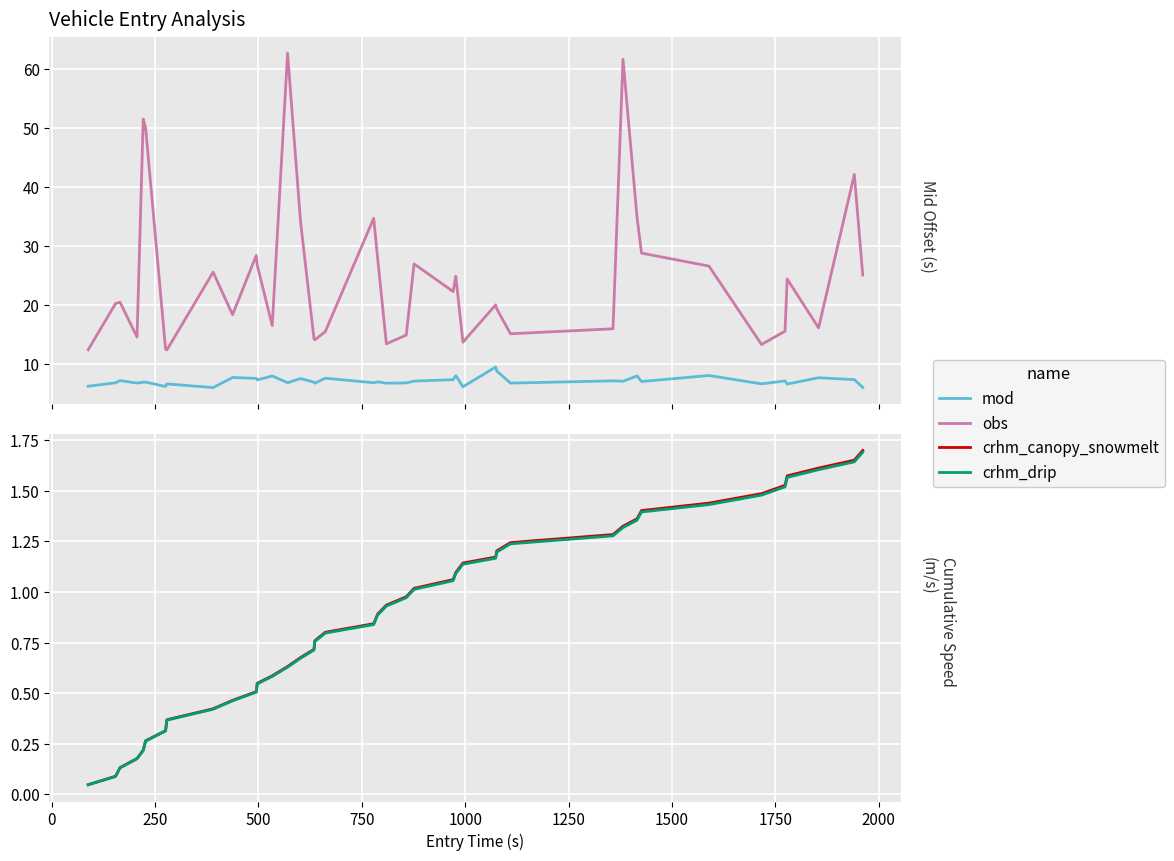

What are all the series names shown in the legend?

mod, obs, crhm_canopy_snowmelt, crhm_drip